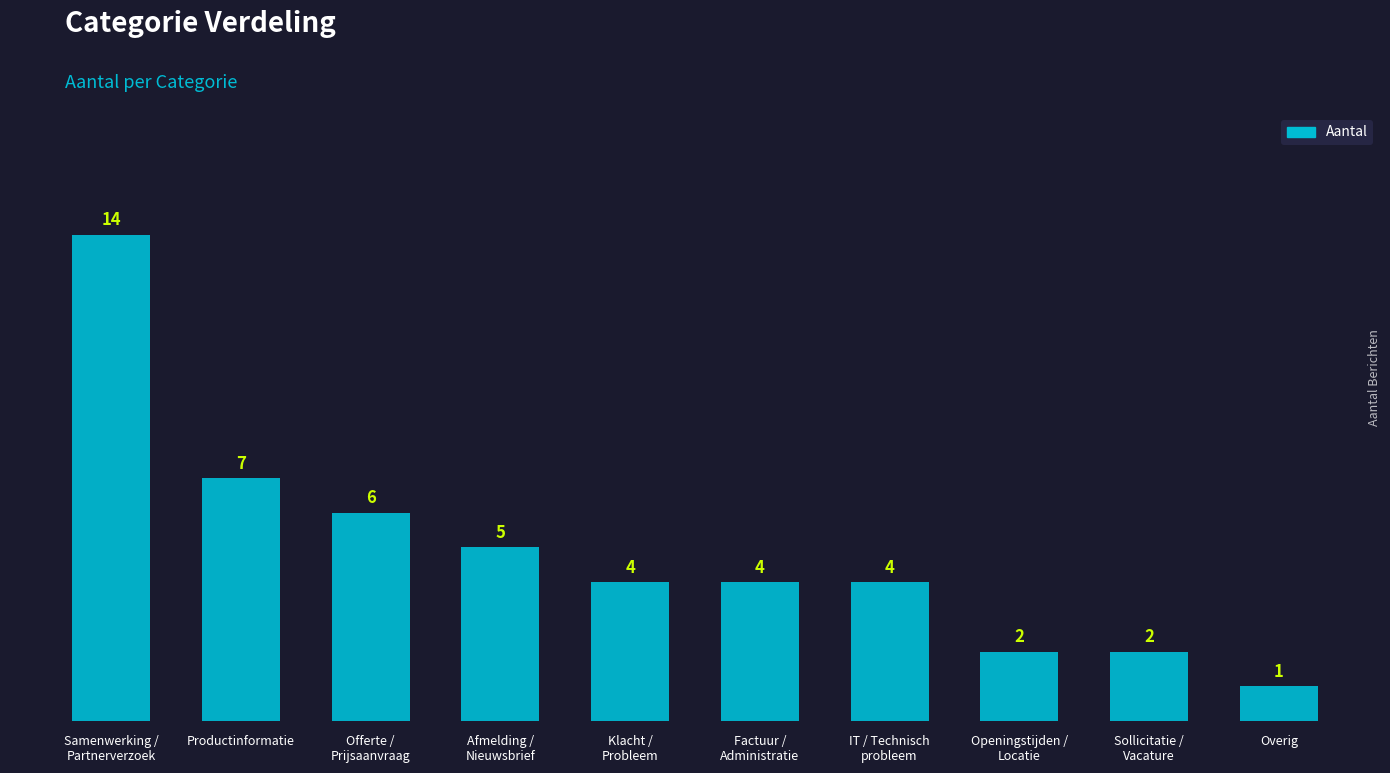

Where is the data nearest to the value 7?

Productinformatie